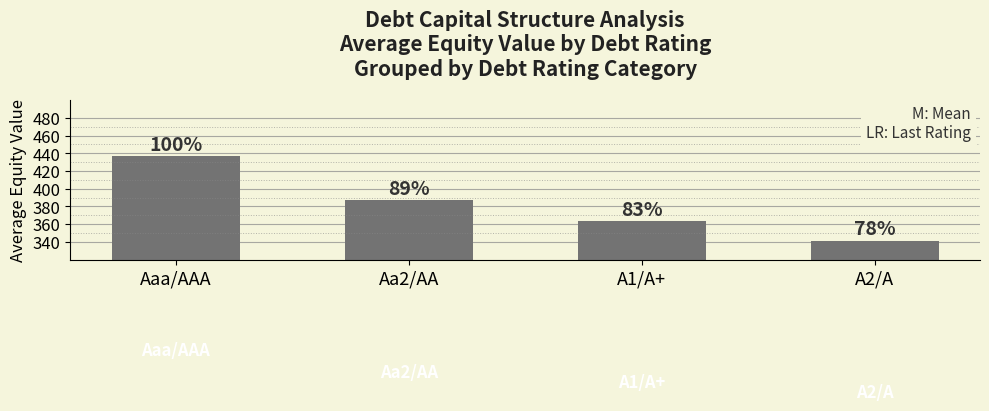

True or false: the data shows 93.8 at Aa2/AA.

False